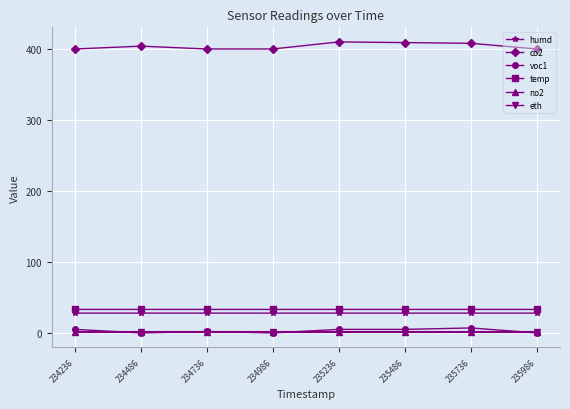

What is the sum of the humd values at 235986 and 234236?

55.8